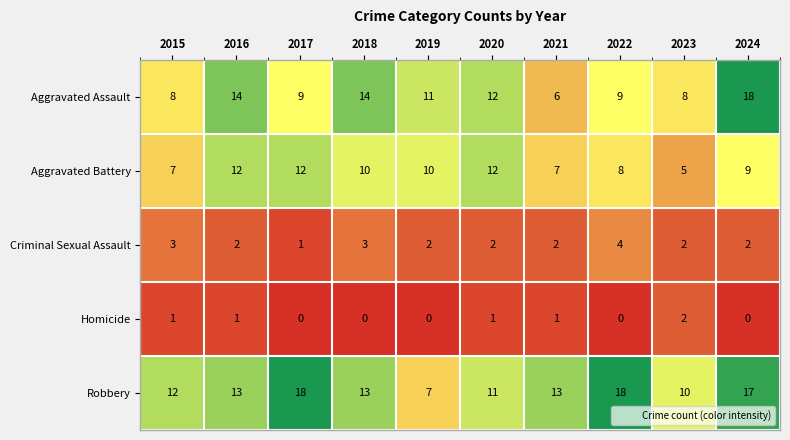

Which series changed the most between 2017 and 2020?

Robbery